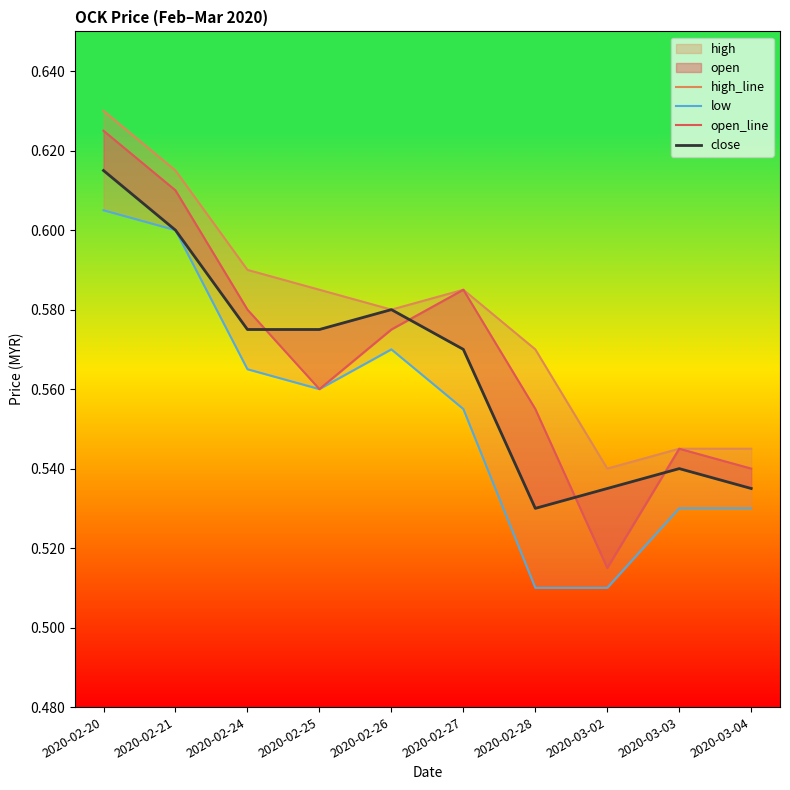

Does the chart display data point markers on the line(s)?

No